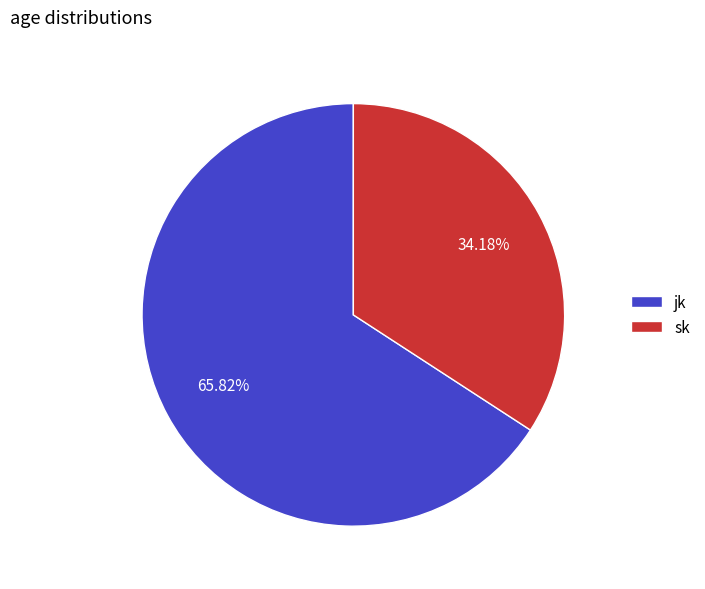

Which category has the smallest portion of the pie?

sk